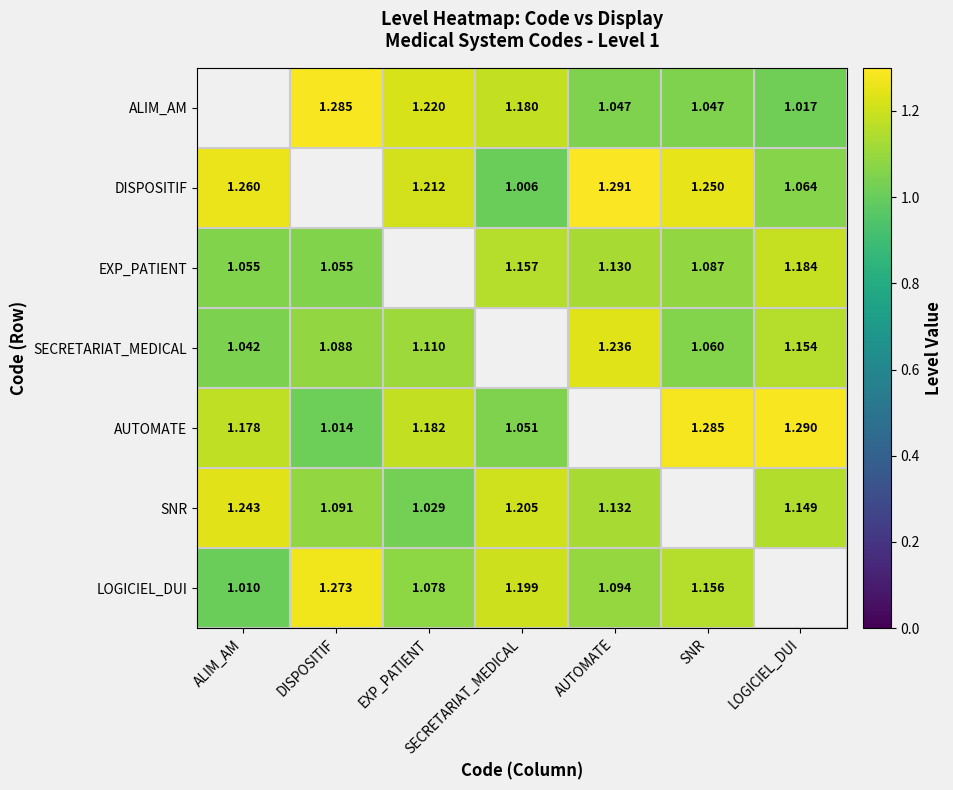

Is the value of DISPOSITIF at SNR greater than the value of SNR at DISPOSITIF?

Yes